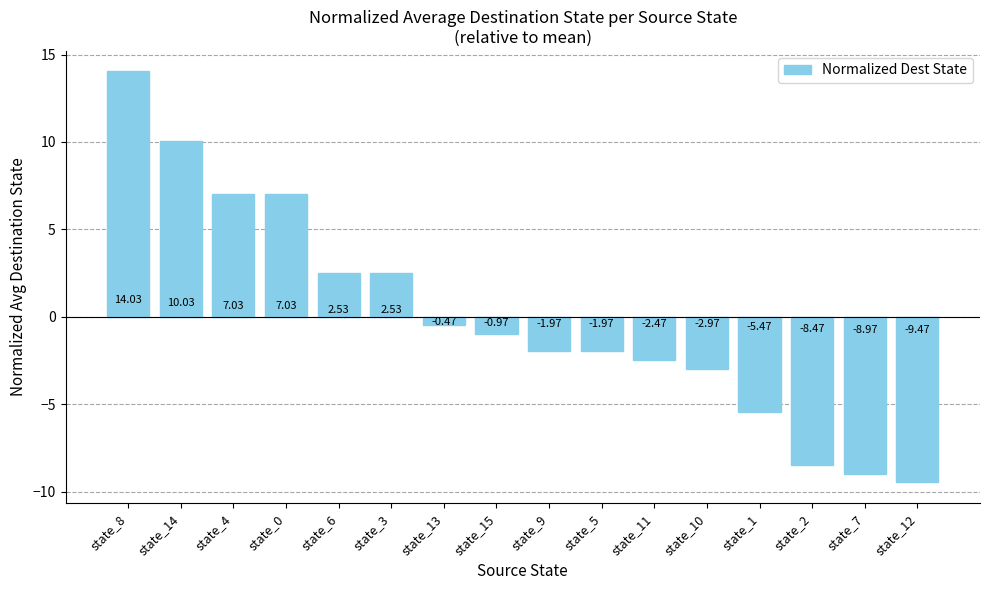

What is the difference between the maximum and minimum values?

23.5